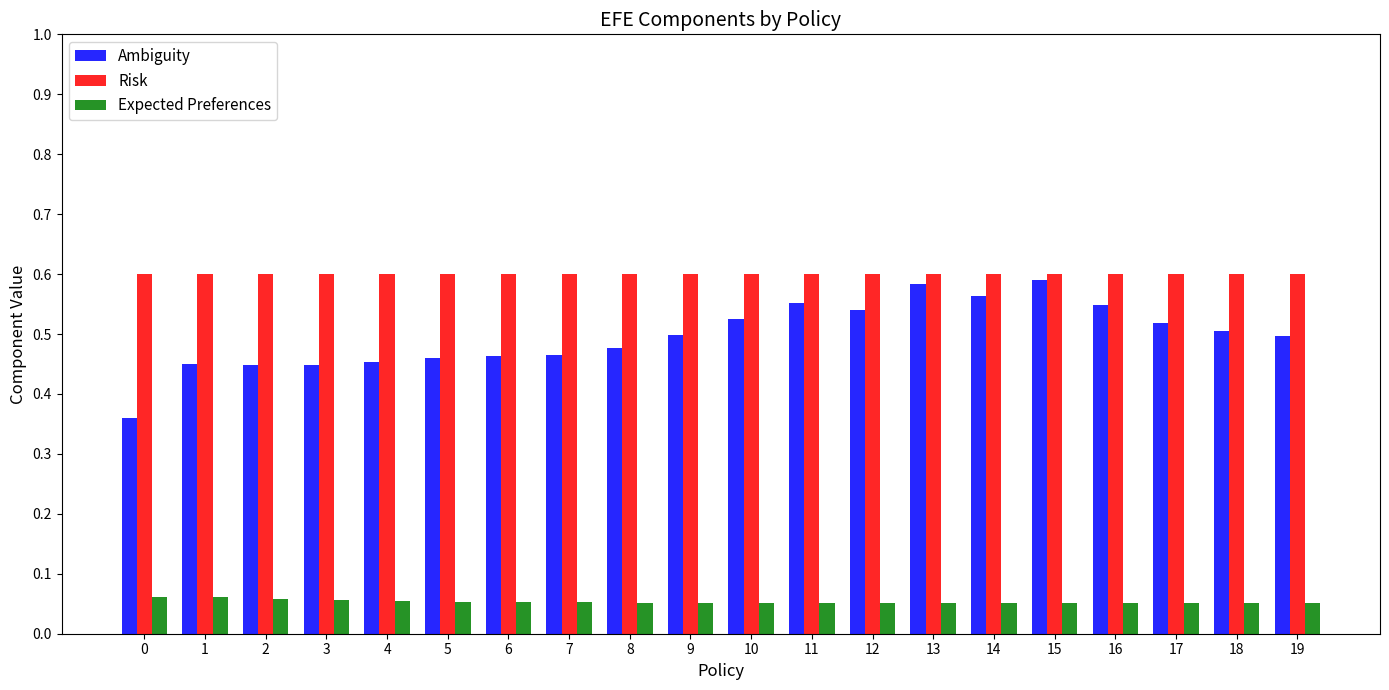

What is the sum of the Risk values at 18 and 5?

1.2